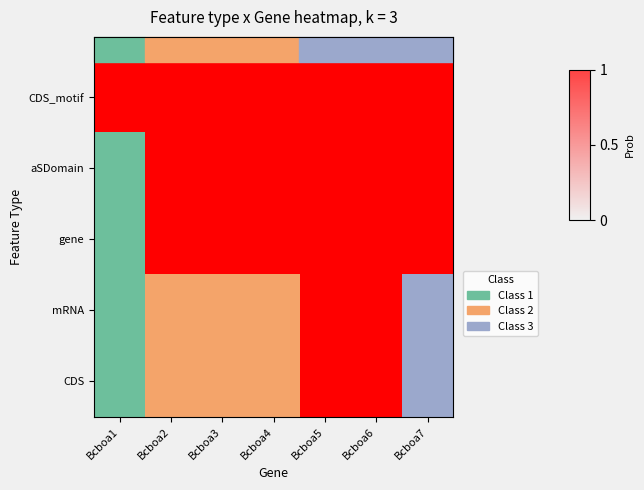

What is the difference between the maximum and minimum values in the mRNA series?

1